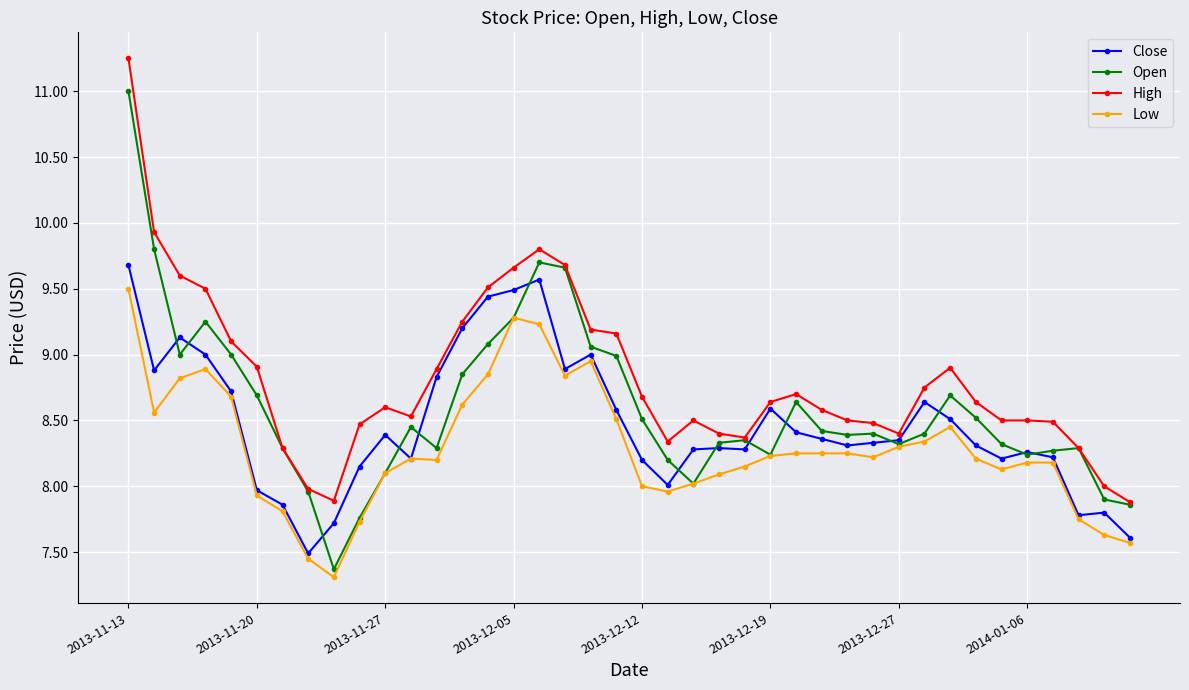

True or false: Close has more than 0 points higher than both neighbors.

True